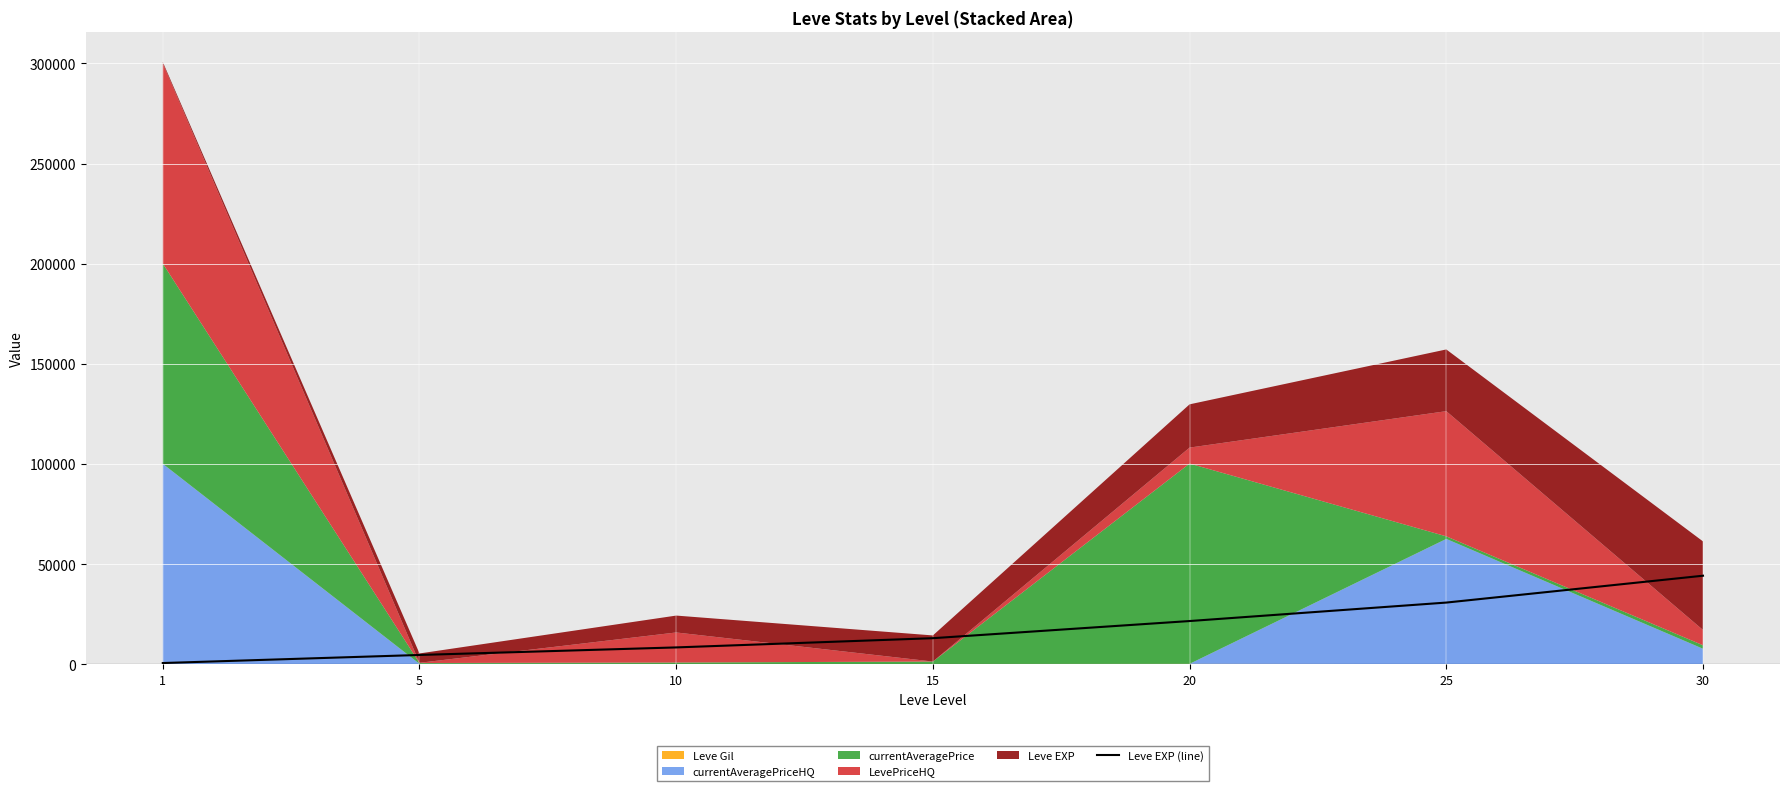

What is the difference between the maximum and second lowest values?

39570